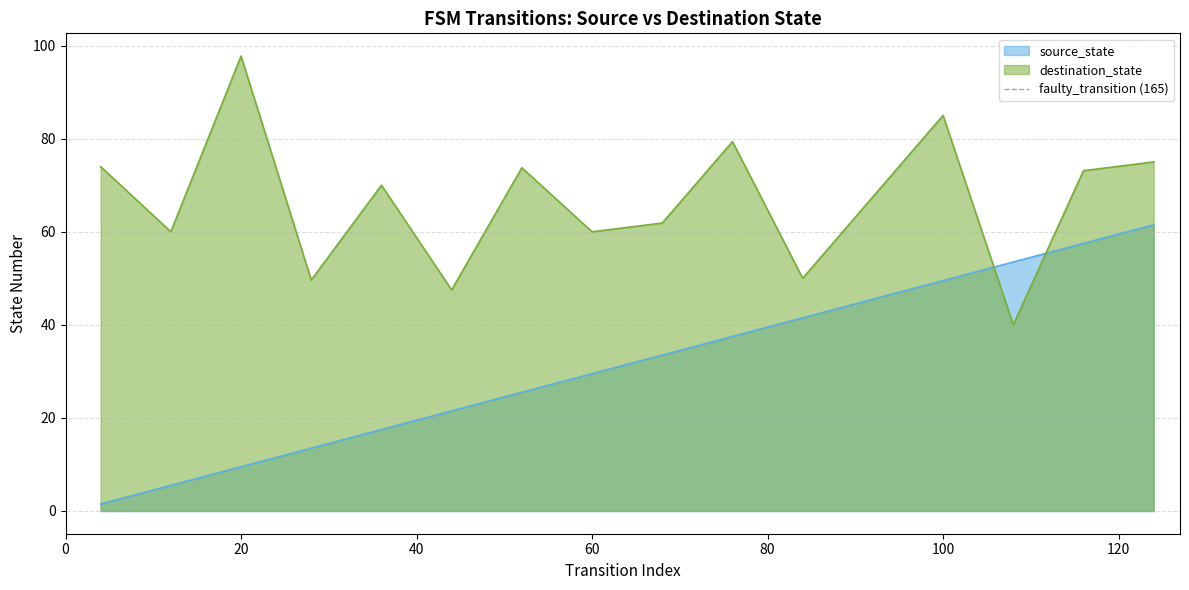

What is the maximum value for source_state?

61.5